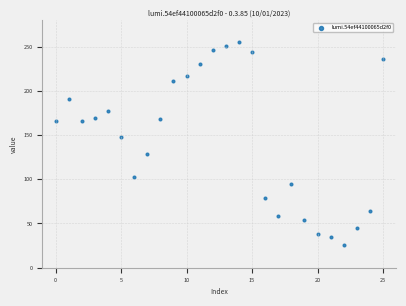

What Y value in the scatter plot is closest to 140?

148